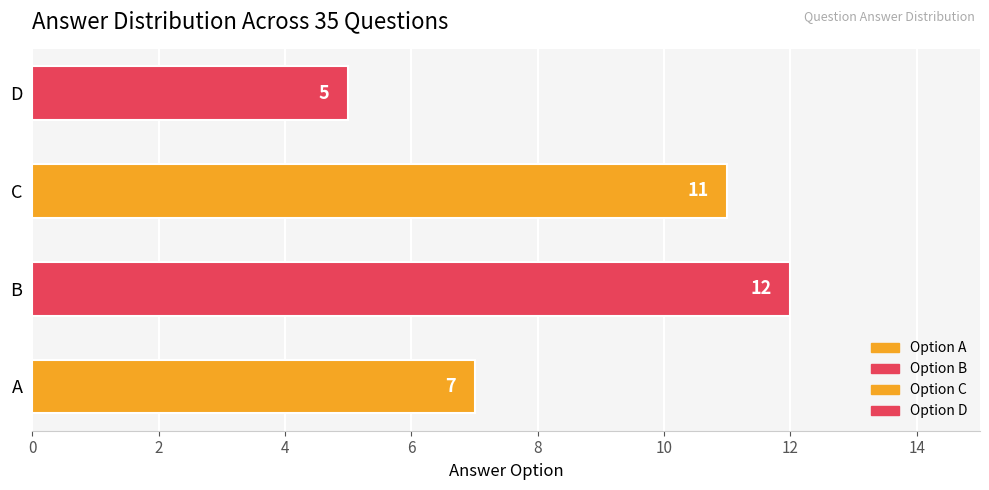

Which has a higher value, D or C?

C